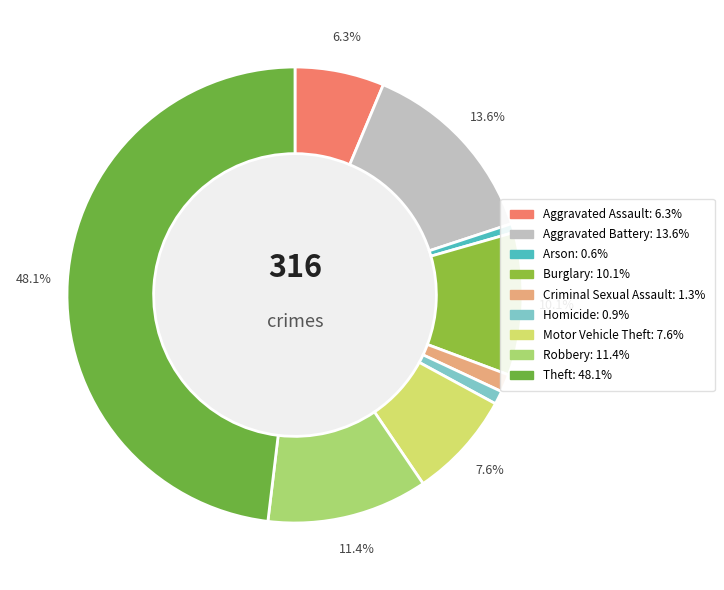

Approximately how many times larger is the value at Aggravated Assault compared to Theft?

0.1